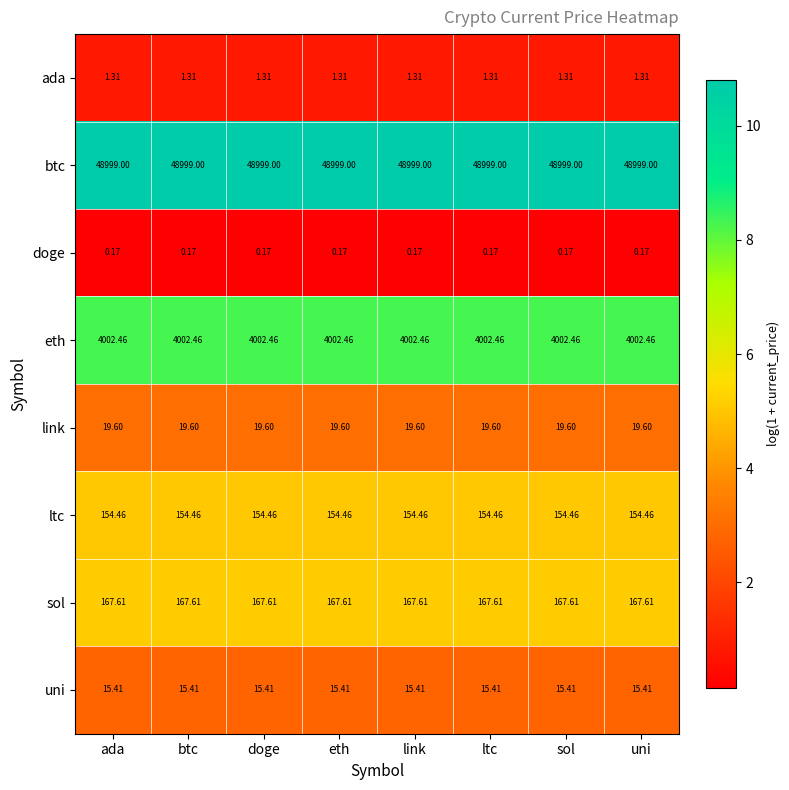

Rank the series by their maximum value, from highest to lowest.

btc, eth, sol, ltc, link, uni, ada, doge